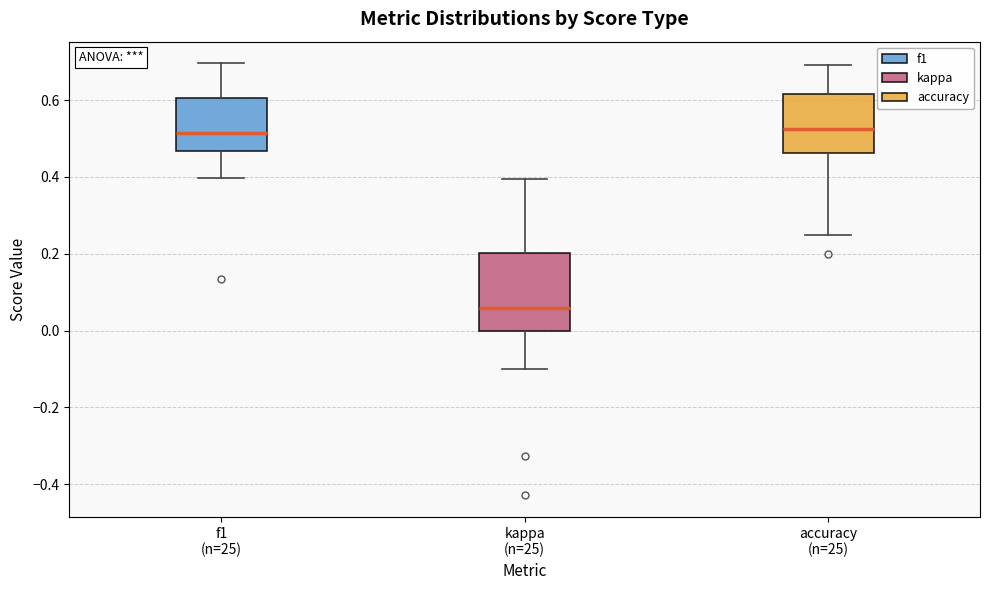

Reading left to right, read every box against the y-axis: the position of its median line, the range the box covers, and the ends of its whiskers. The values are not printed on the chart, so give them approximately, as read against the axis.

f1 (n=25): median 0.52, box 0.46 to 0.60, whiskers 0.40 to 0.70
kappa (n=25): median 0.06, box 0.00 to 0.20, whiskers -0.10 to 0.40
accuracy (n=25): median 0.52, box 0.46 to 0.62, whiskers 0.26 to 0.70